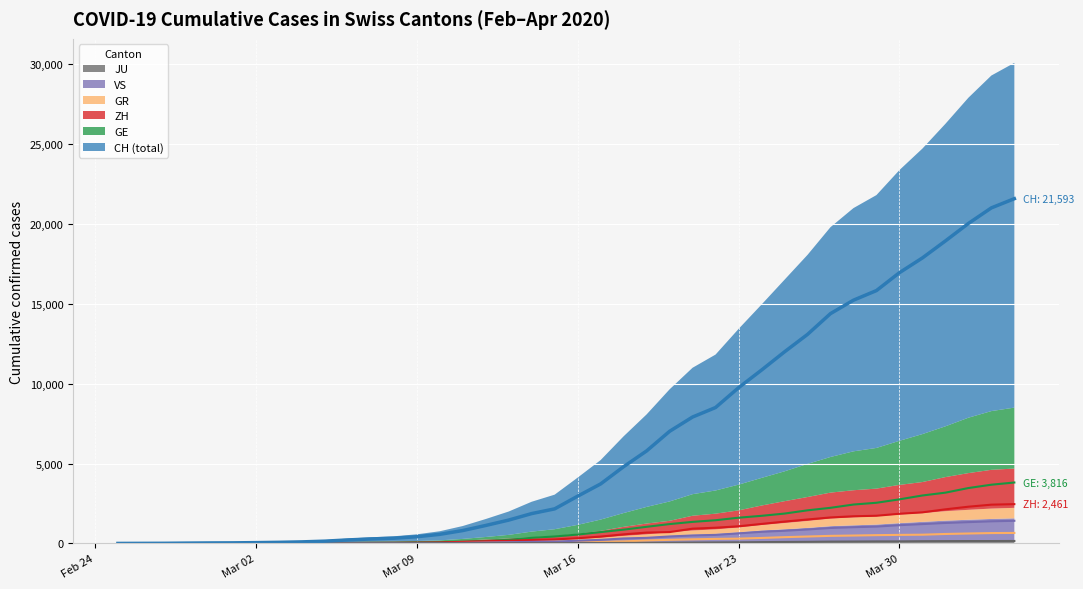

True or false: ZH has more than 1 points higher than both neighbors.

False